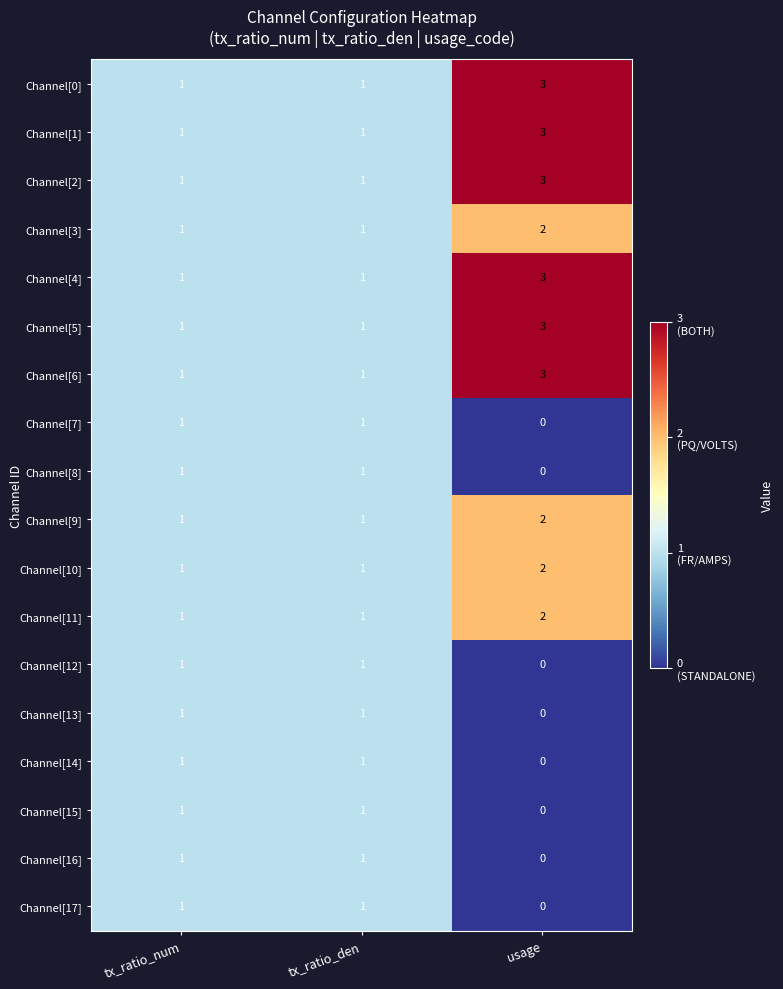

What is the total value across all series at tx_ratio_den?

18